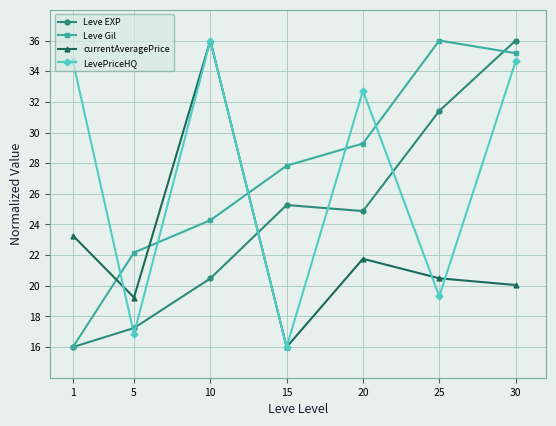

Does the chart have visible grid lines?

Yes